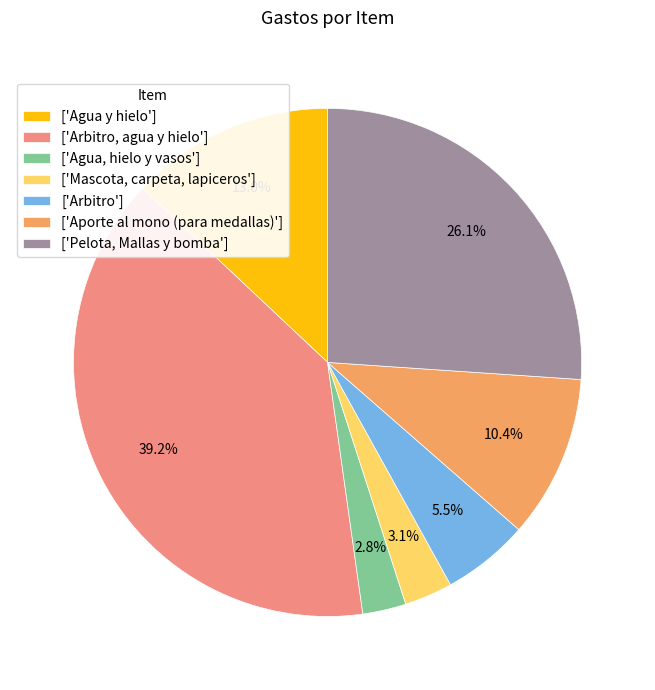

Which category has the biggest portion of the pie?

['Arbitro, agua y hielo']